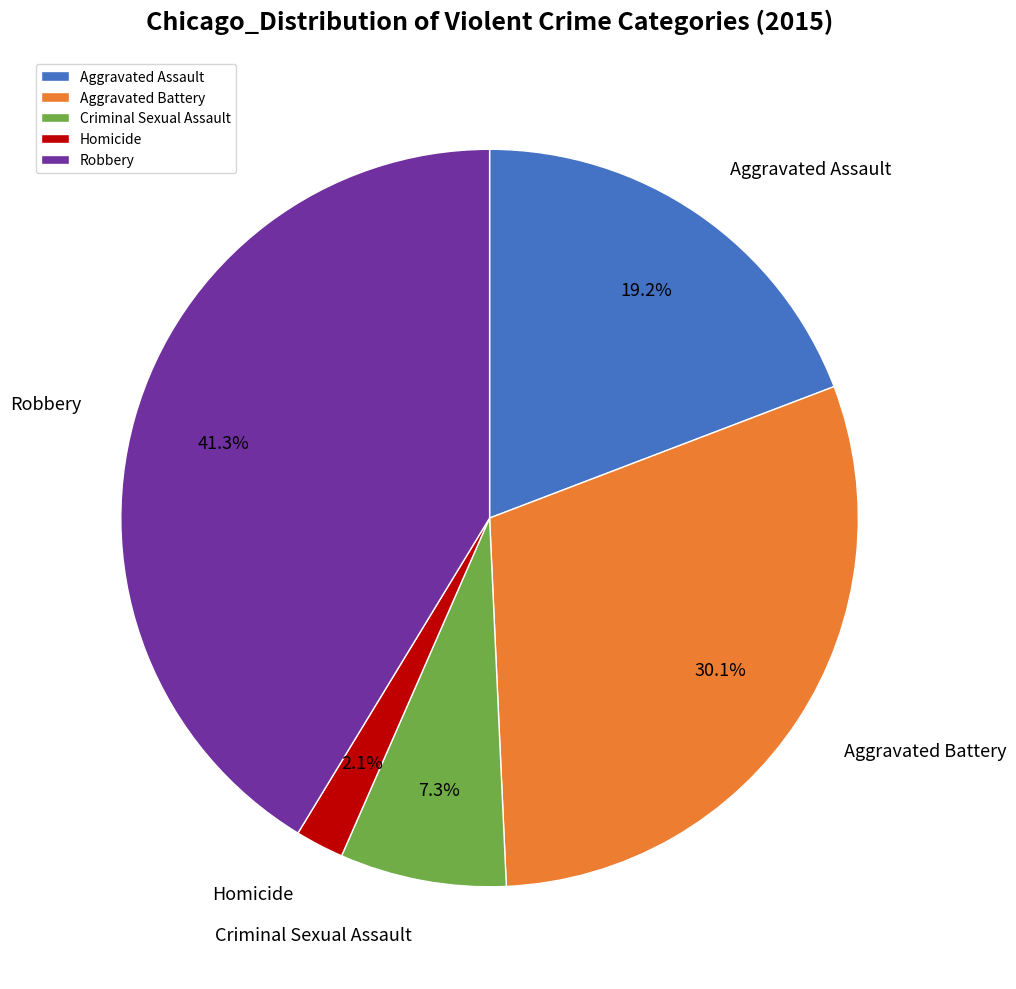

How much of the chart is everything except Criminal Sexual Assault?

92.7%